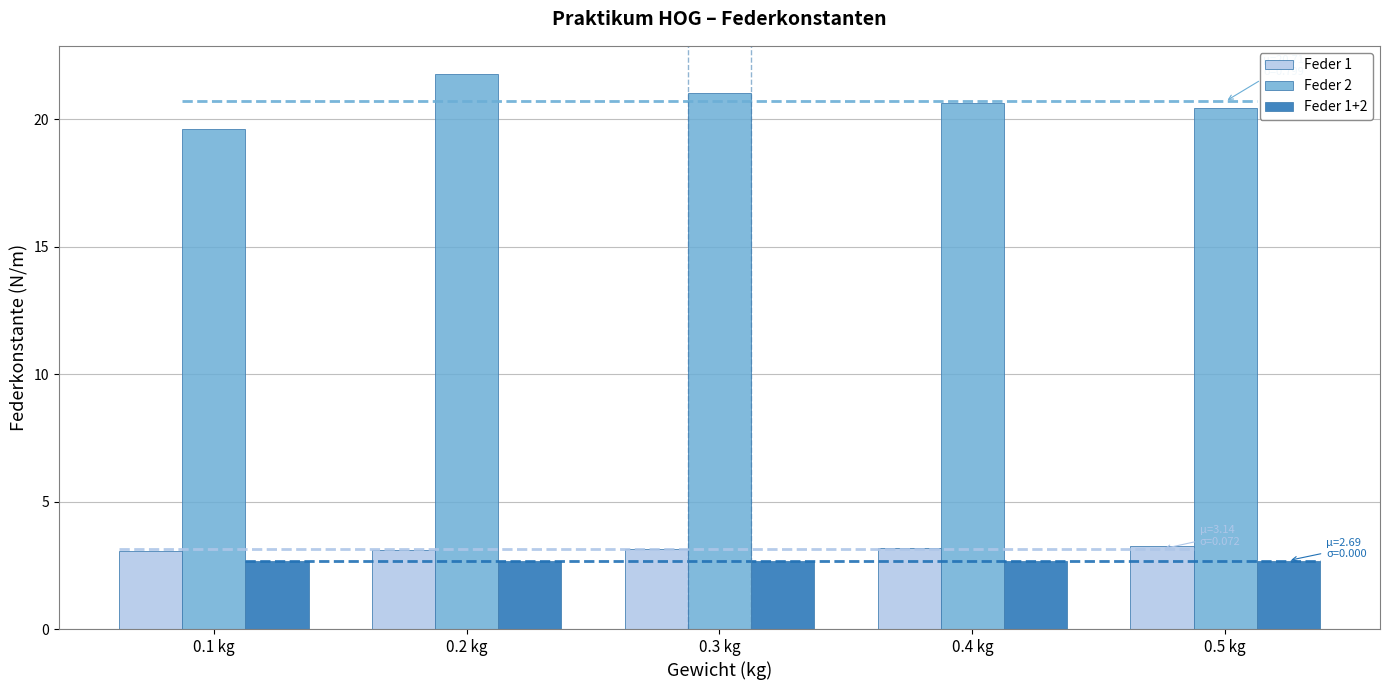

What is the sum of all Feder 1 values?

15.7